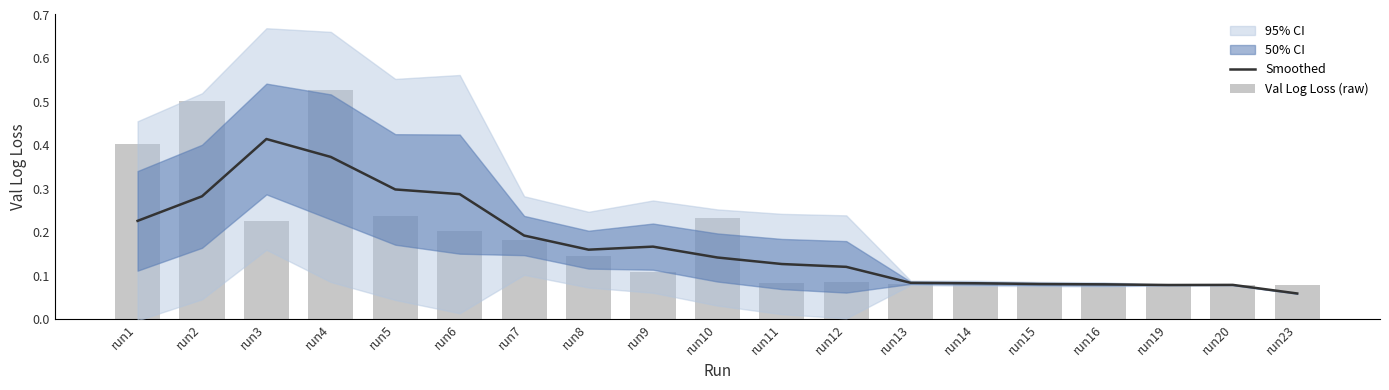

Reading left to right, transcribe all the data shown in this chart.

Smoothed: 0.2	0.3	0.4	0.4	0.3	0.3	0.2	0.2	0.2	0.1	0.1	0.1	0.1	0.1	0.1	0.1	0.1	0.1	0.1
Val Log Loss (raw): 0.4	0.5	0.2	0.5	0.2	0.2	0.2	0.1	0.1	0.2	0.1	0.1	0.1	0.1	0.1	0.1	0.1	0.1	0.1